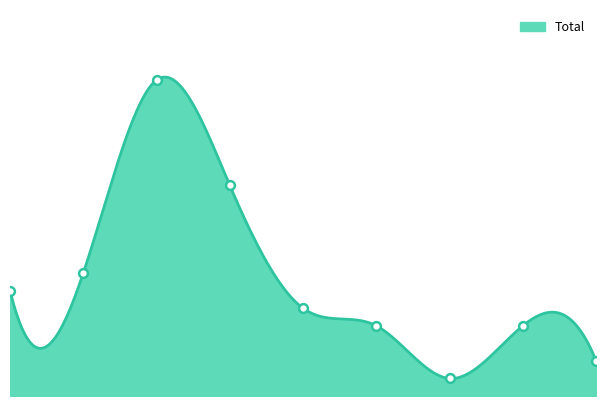

What is the ratio of the value at 2019 to the value at 2018?

0.4